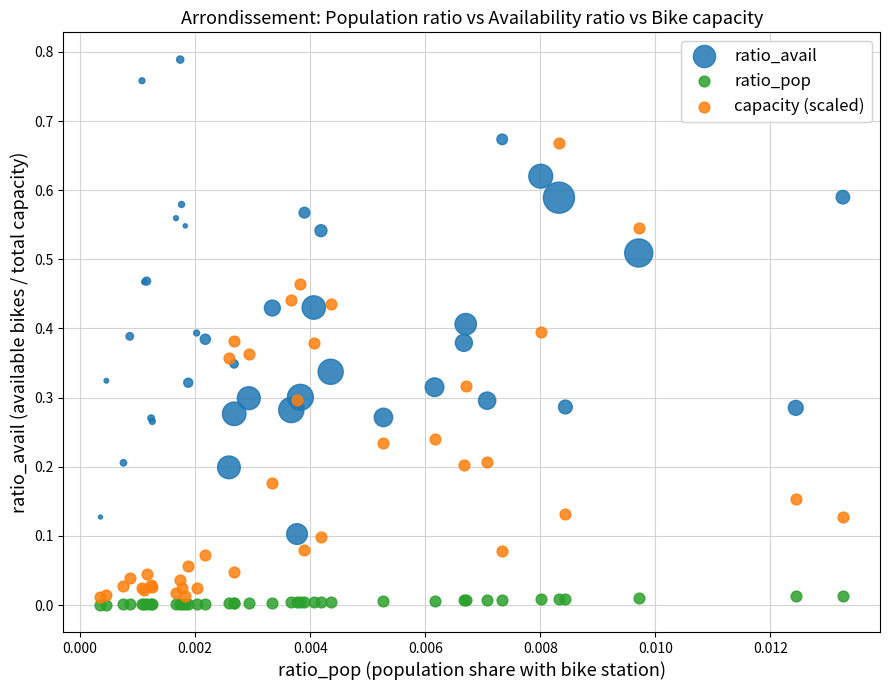

Which series reaches the maximum Y coordinate?

ratio_avail